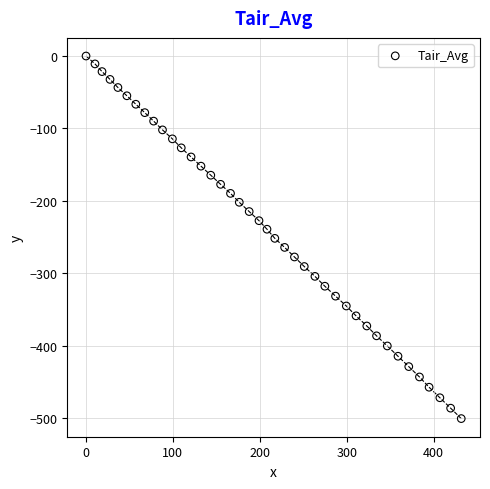

What is the range of Y values (max minus min)?

500.7